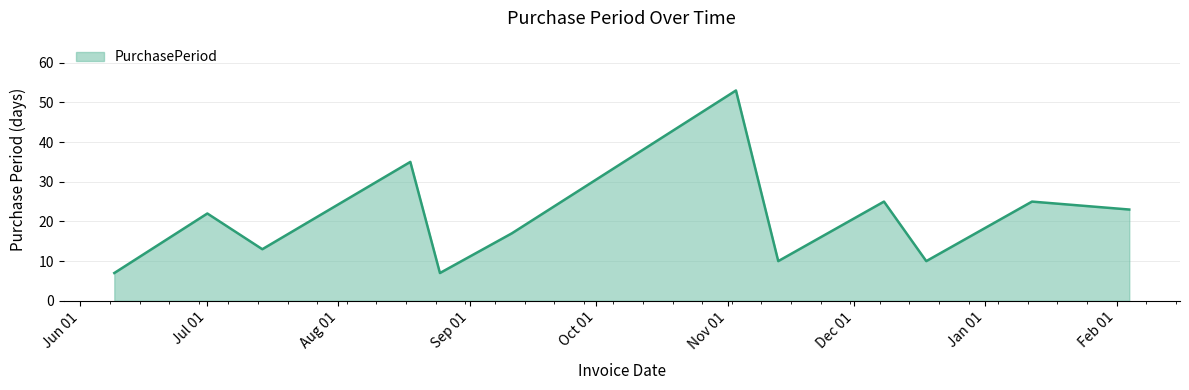

What is the maximum value shown in the chart?

53